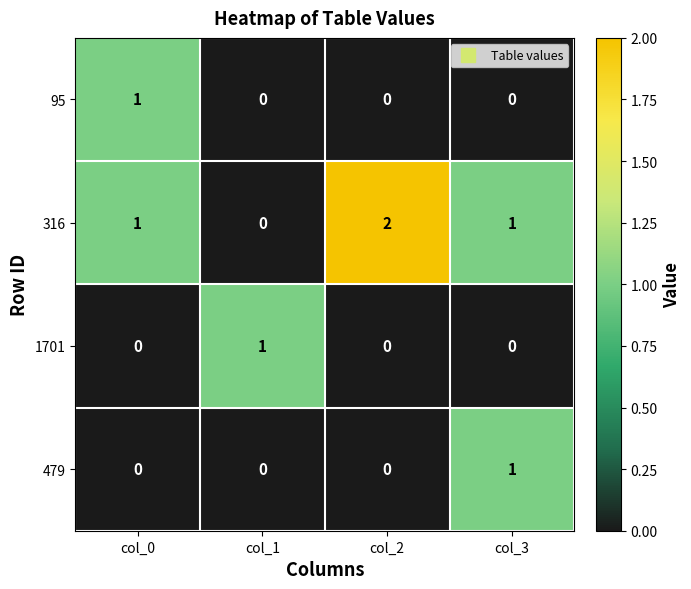

Count the 479 values in the range 0 to 1.

4